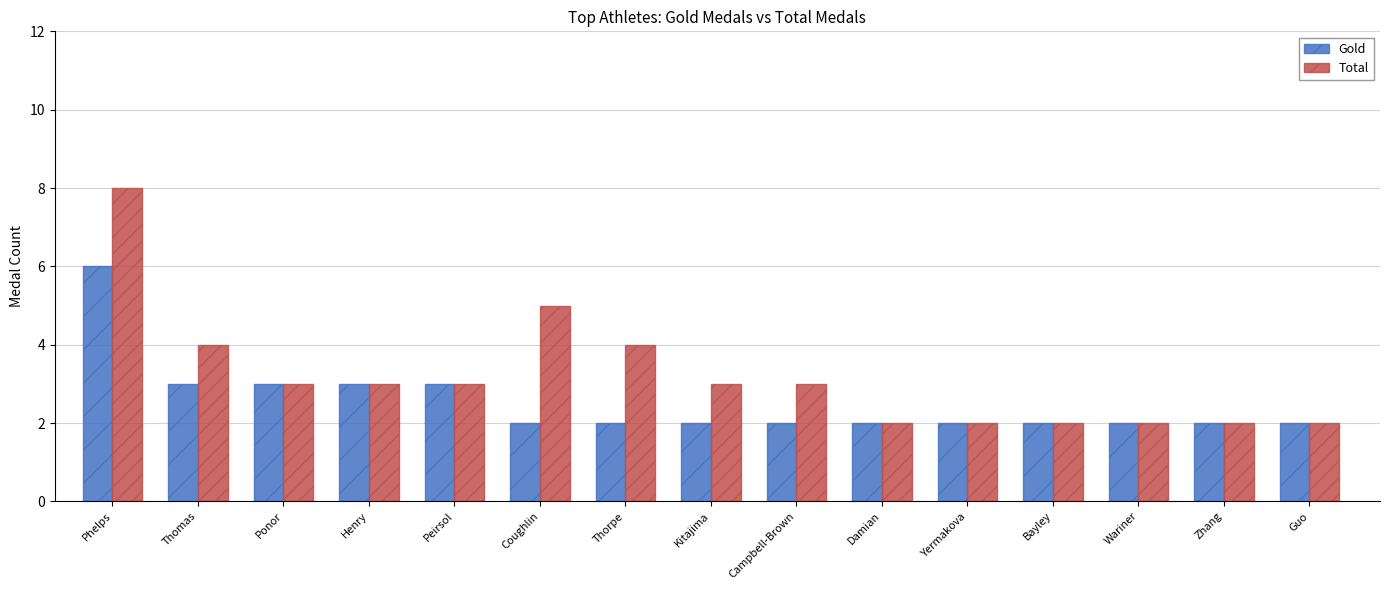

Which category has the highest value in the Gold series?

Phelps